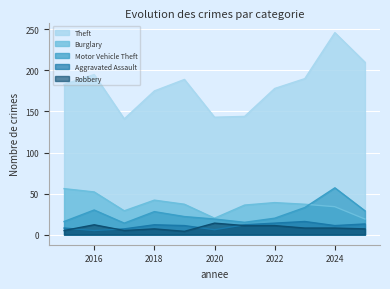

What are all the series names shown in the legend?

Theft, Burglary, Motor Vehicle Theft, Aggravated Assault, Robbery